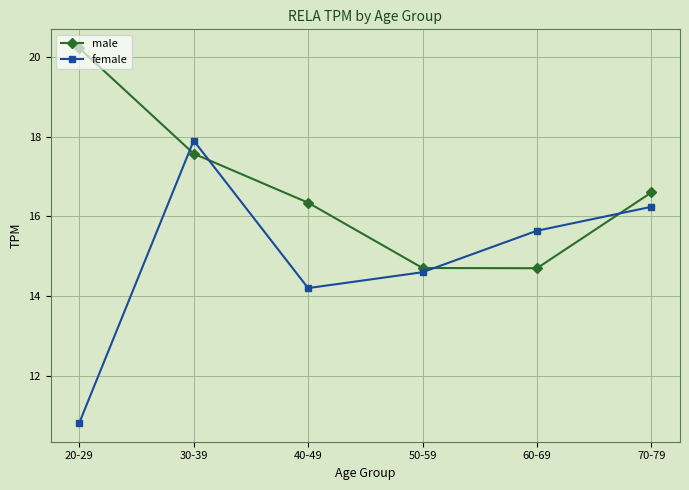

How many times do female and male cross each other?

4